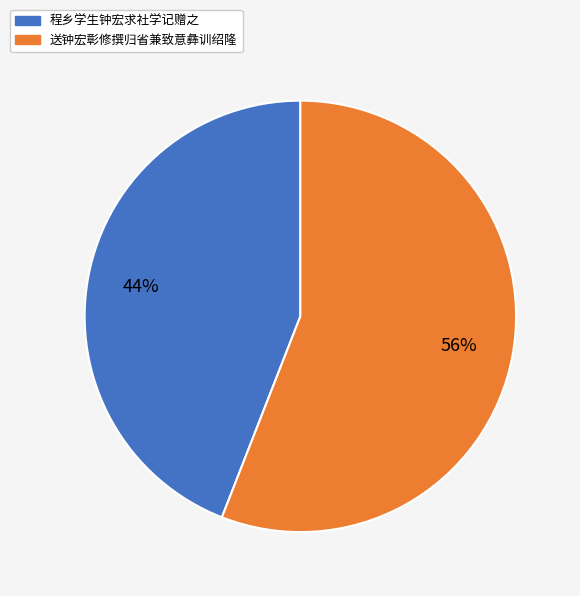

To the nearest percent, what is the difference between the 送钟宏彰修撰归省兼致意彝训绍隆 and 程乡学生钟宏求社学记赠之 slice percentages?

12%